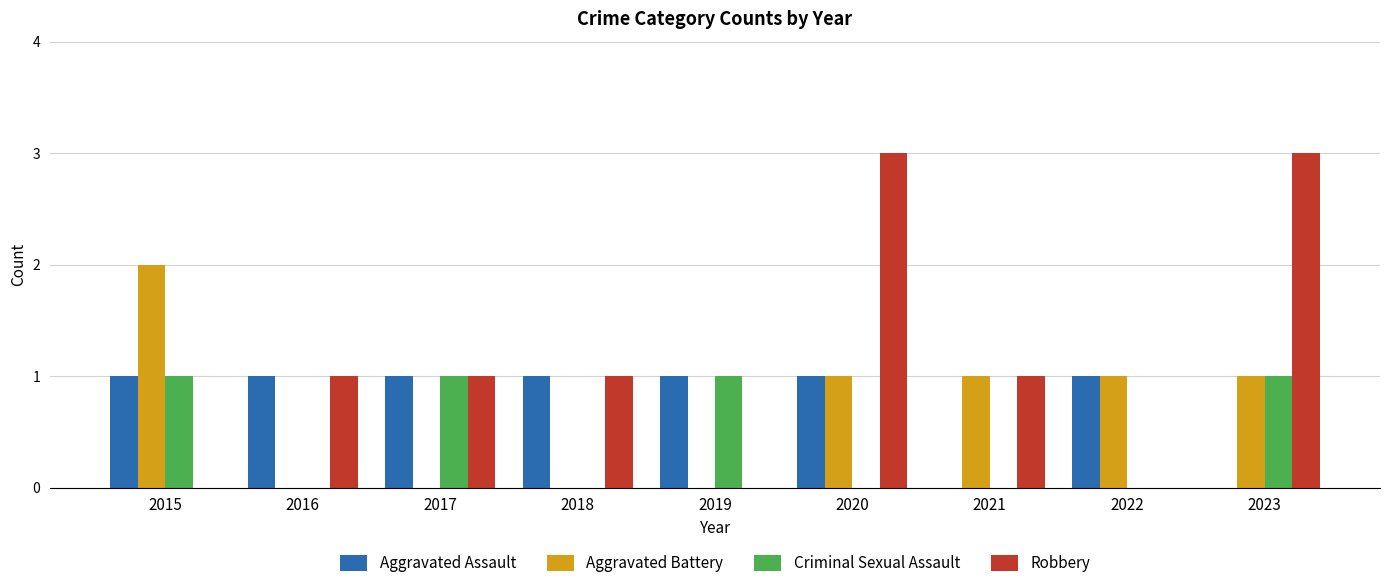

Is it true that Robbery equals -1 at 2019?

False